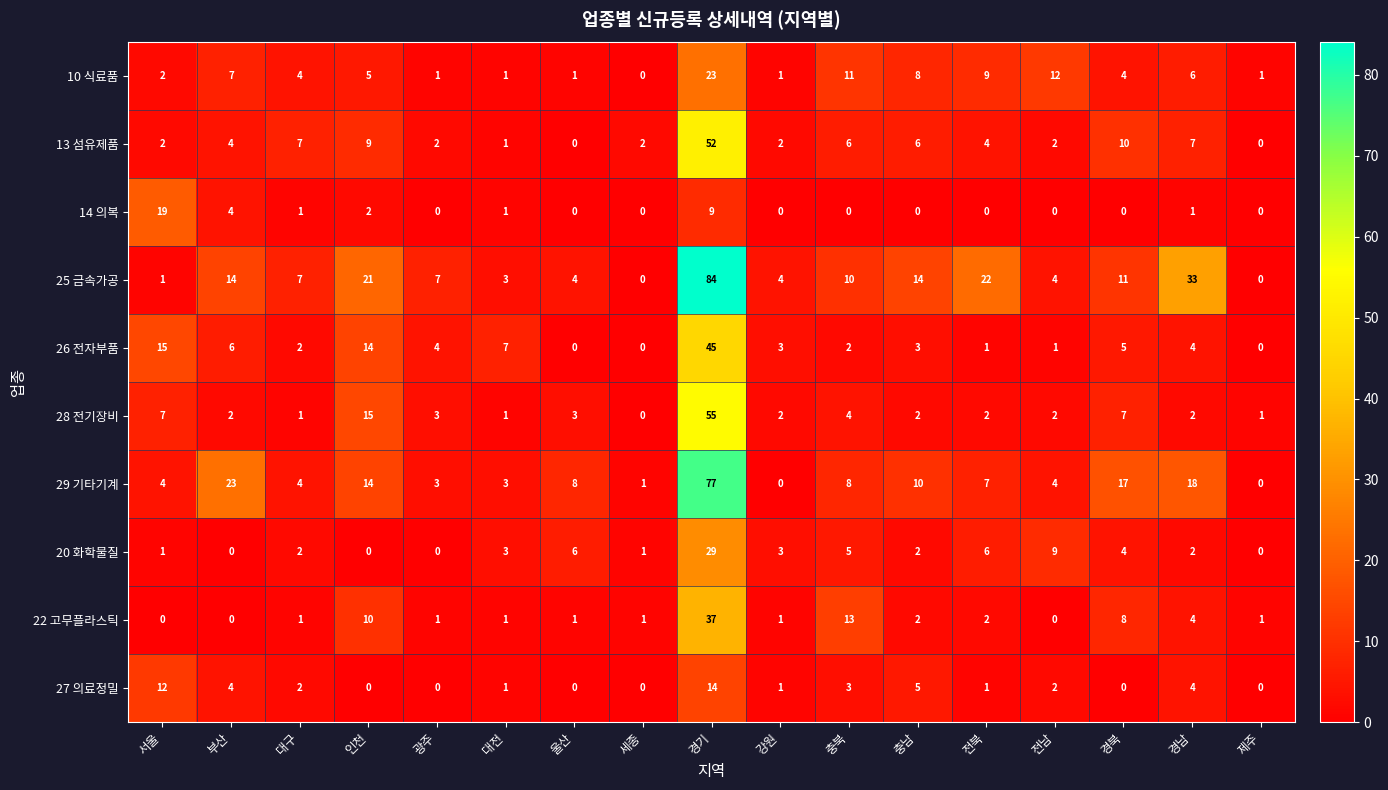

Which category has the highest value in the 27 의료정밀 series?

경기